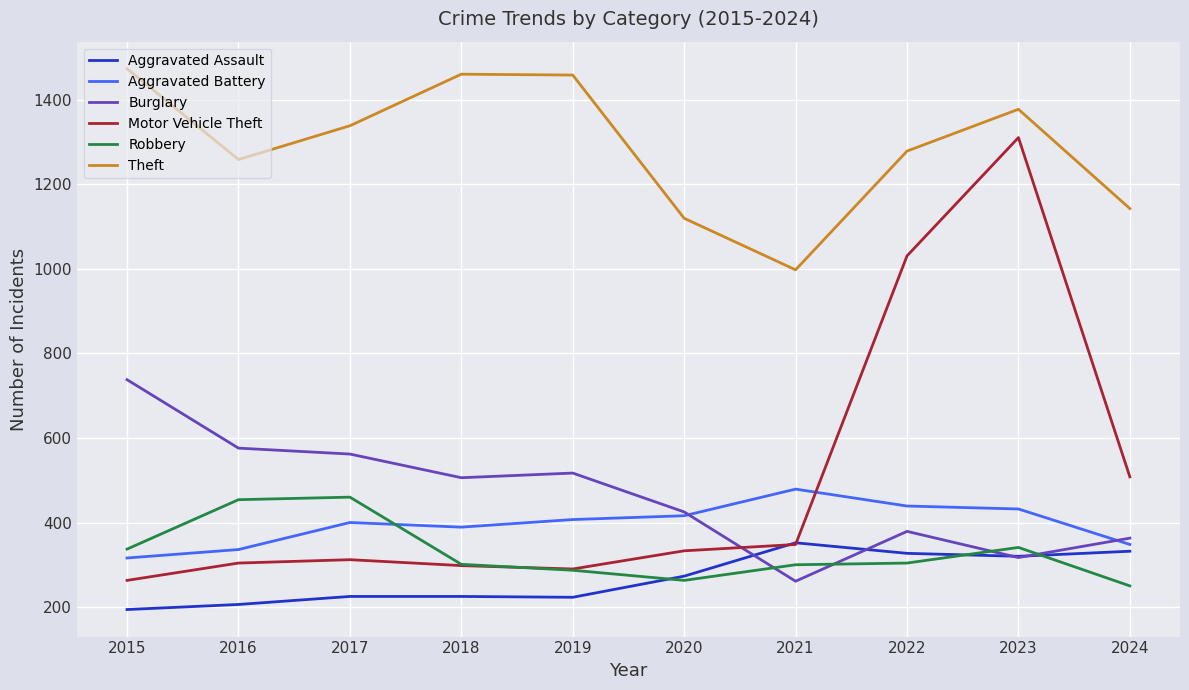

Which category has the lowest value in the Theft series?

2021